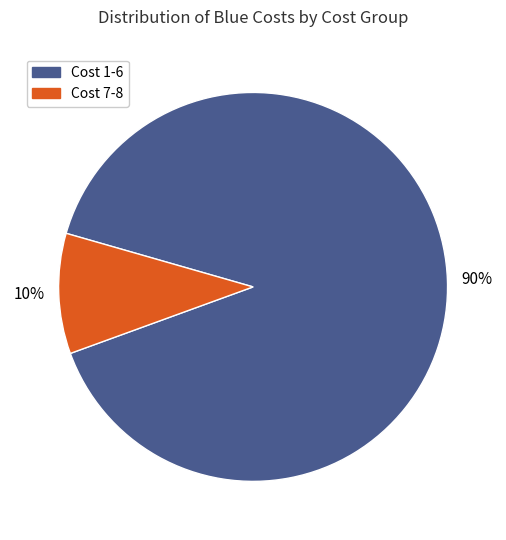

To the nearest percent, what is the difference between the largest and smallest slice percentages?

80%